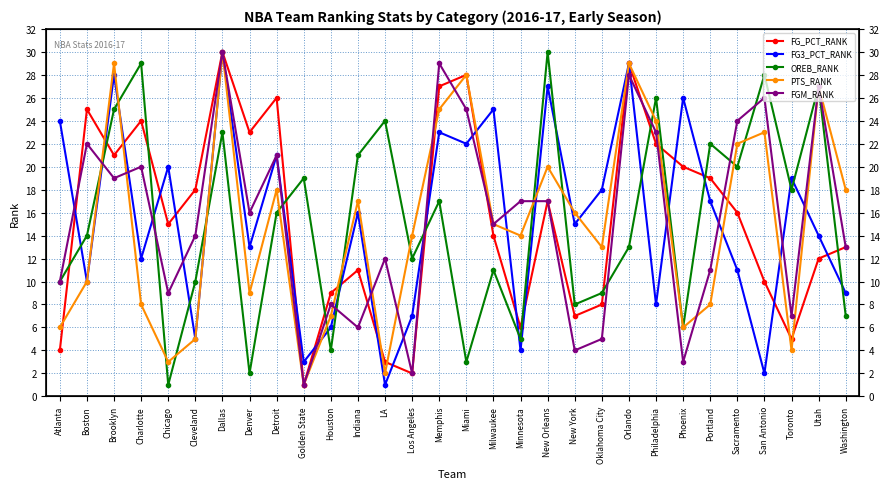

At how many categories does at least one series exceed 10?

29